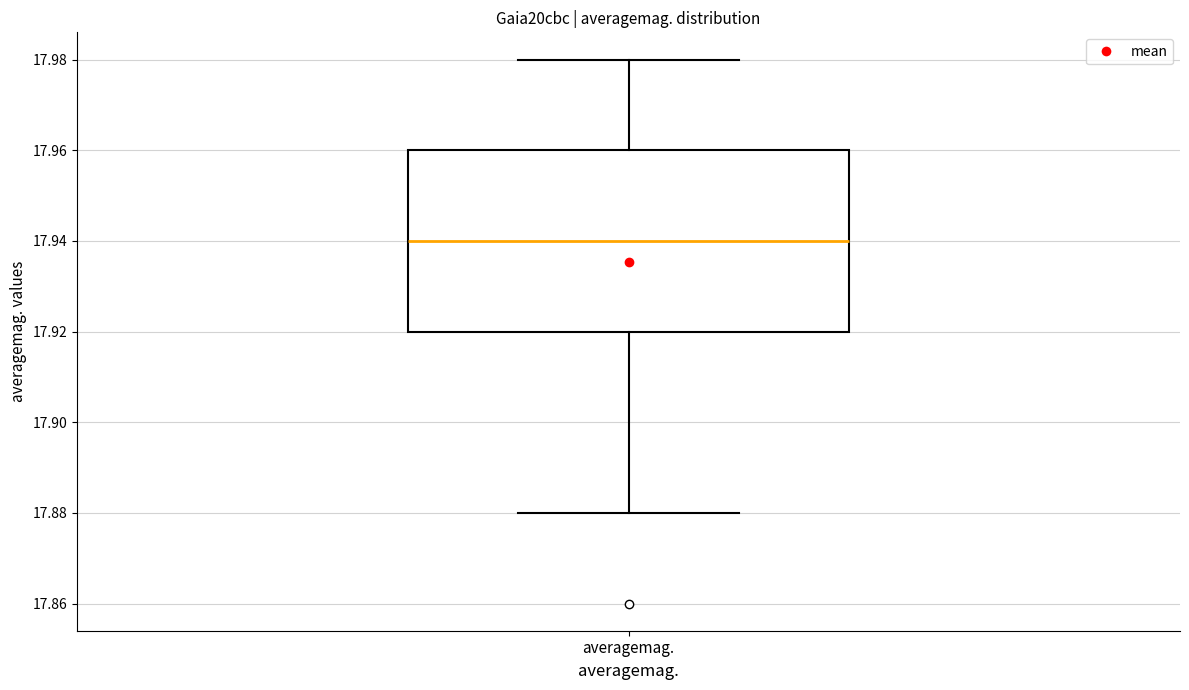

Transcribe this box plot: give where the median line is, the range the box spans, and where the two whiskers end, as read against the y-axis. The values are not printed on the chart, so give them approximately, as read against the axis.

median 17.94, box 17.92 to 17.96, whiskers 17.88 to 17.98